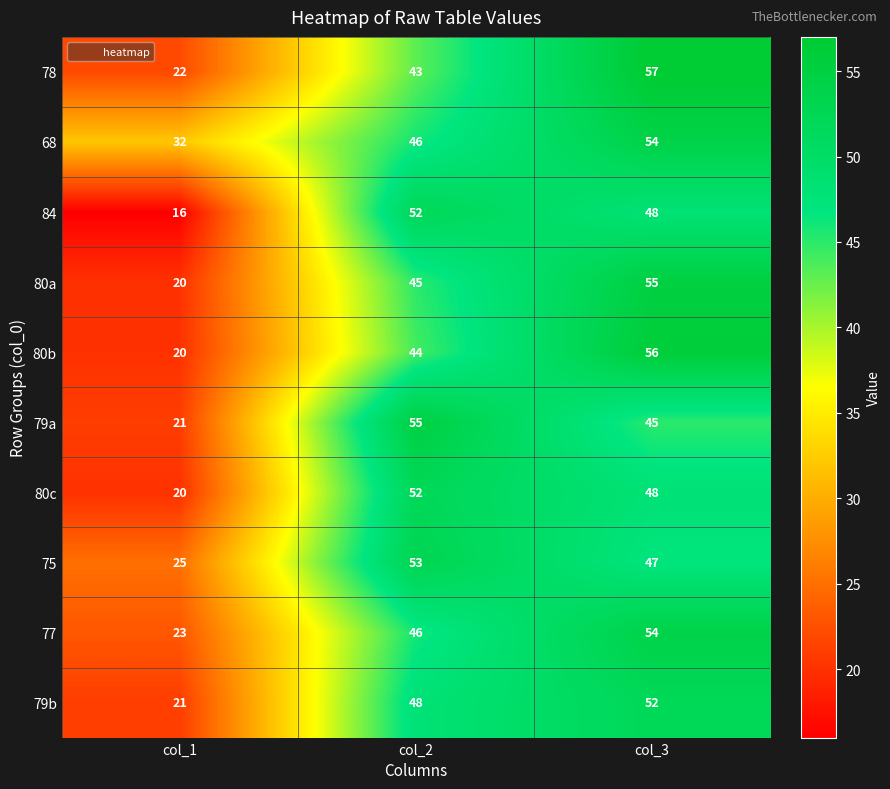

Count the 80b values in the range 20 to 56.

3